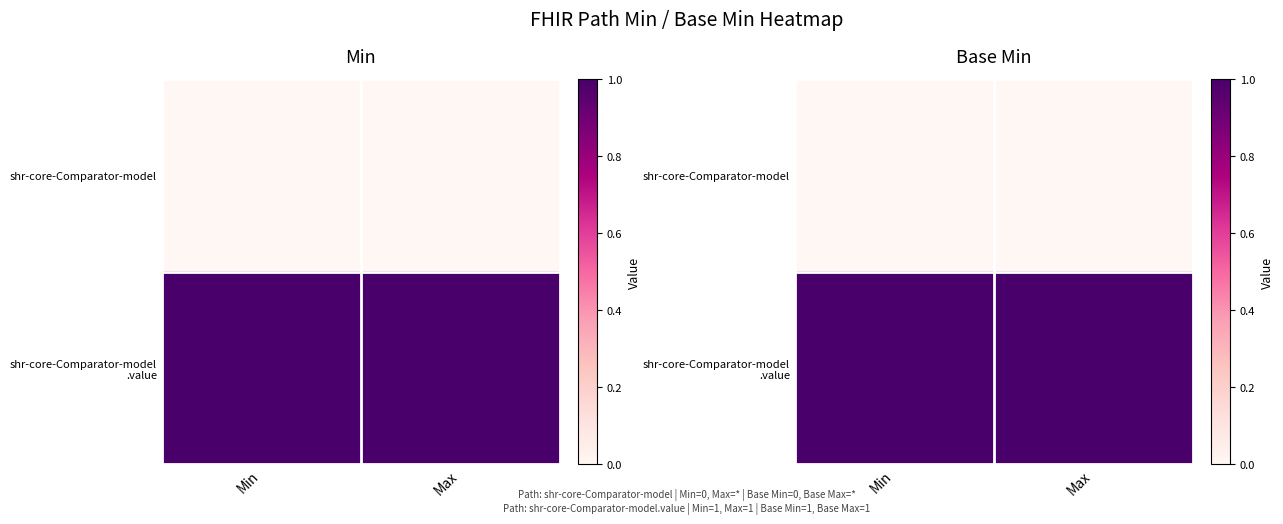

Between Min and Max, which is larger?

Min